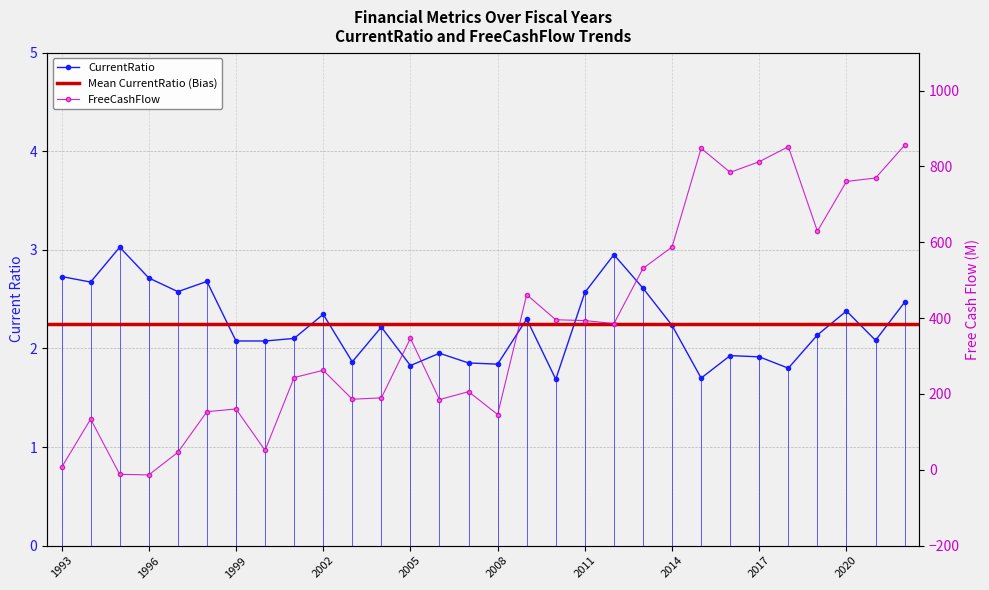

What is the sum of the FreeCashFlow values at 2002-10 and 1997-10?

308.5